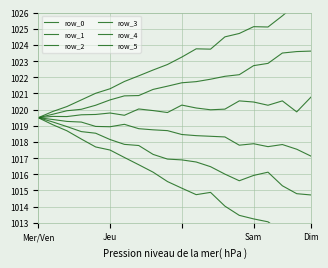

What value does the row_0 series have at 10?

1023.2